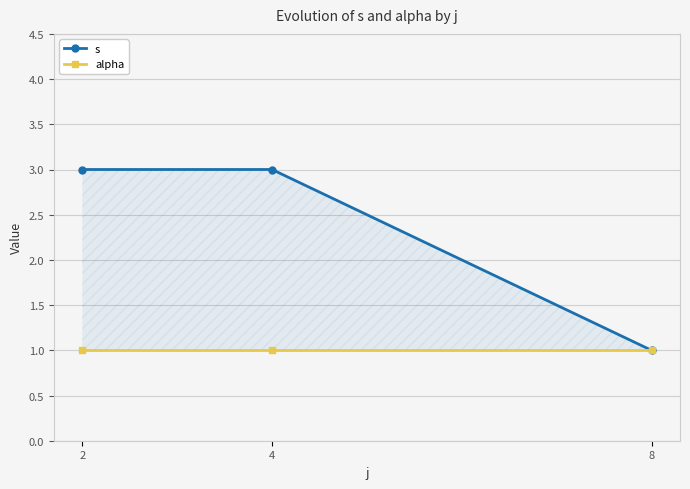

Does the chart display data point markers on the line(s)?

Yes